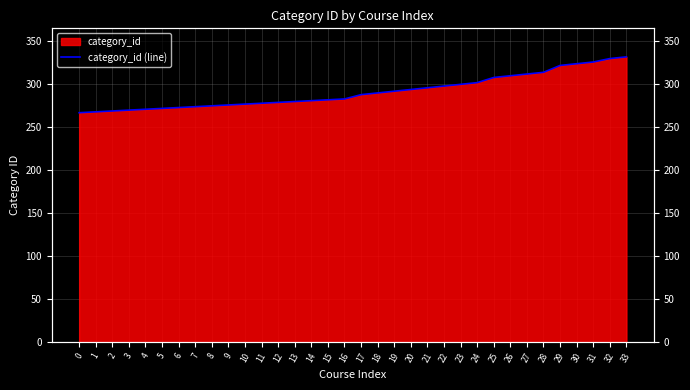

What is the difference between the maximum and second lowest values?

64